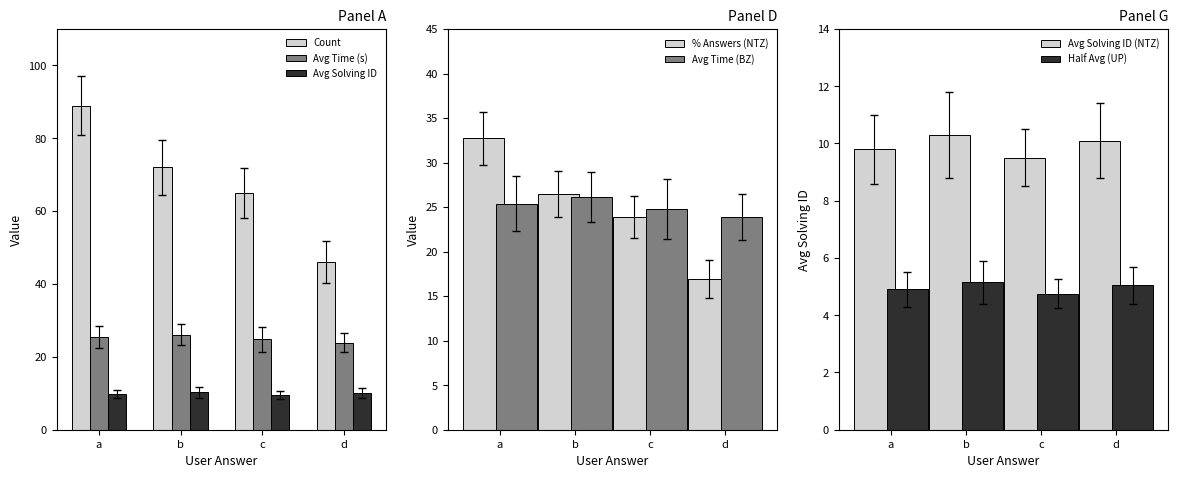

Rank the series by their average value, from lowest to highest.

avg_solving_id, avg_elapsed_s, count